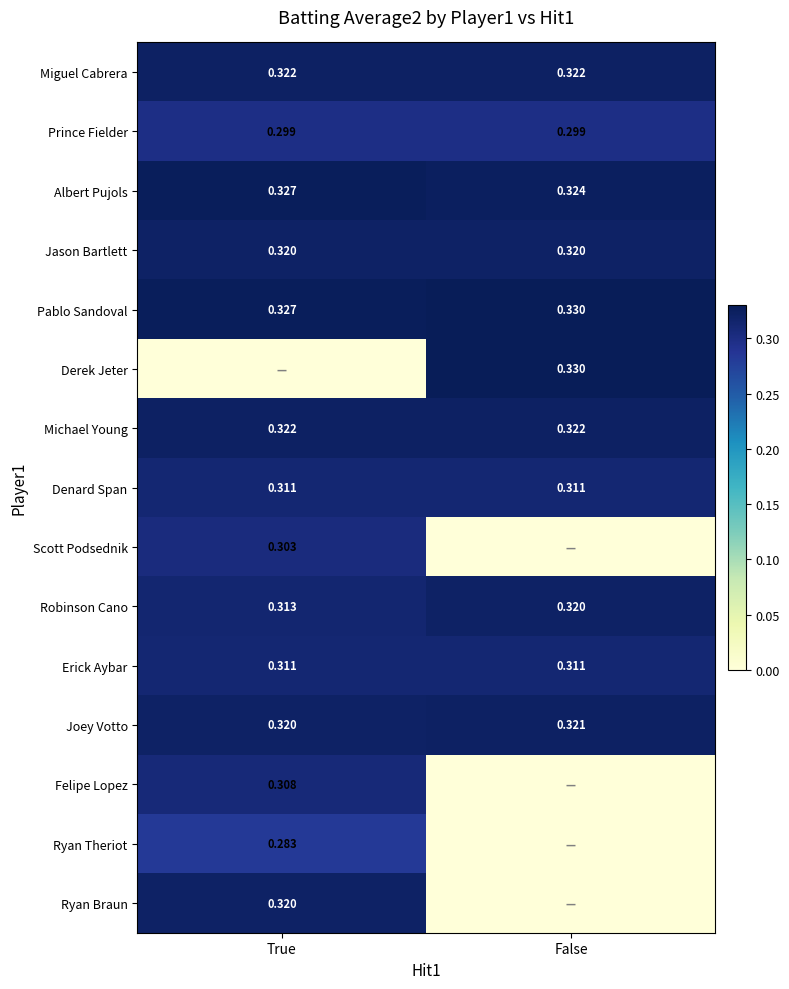

Which category has the lowest value in the Pablo Sandoval series?

True